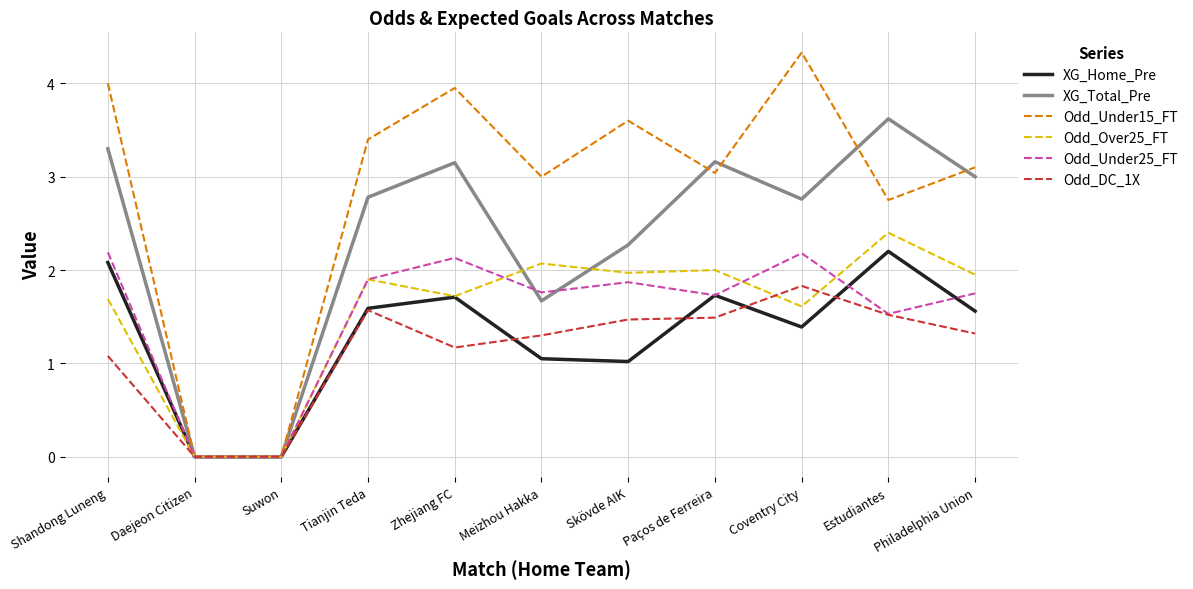

At which label does Odd_Over25_FT reach its peak?

Estudiantes